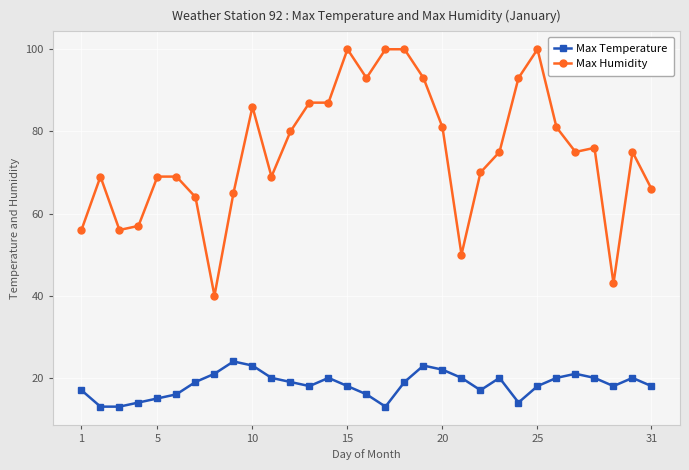

True or false: Max Temperature and Max Humidity cross at least once.

False